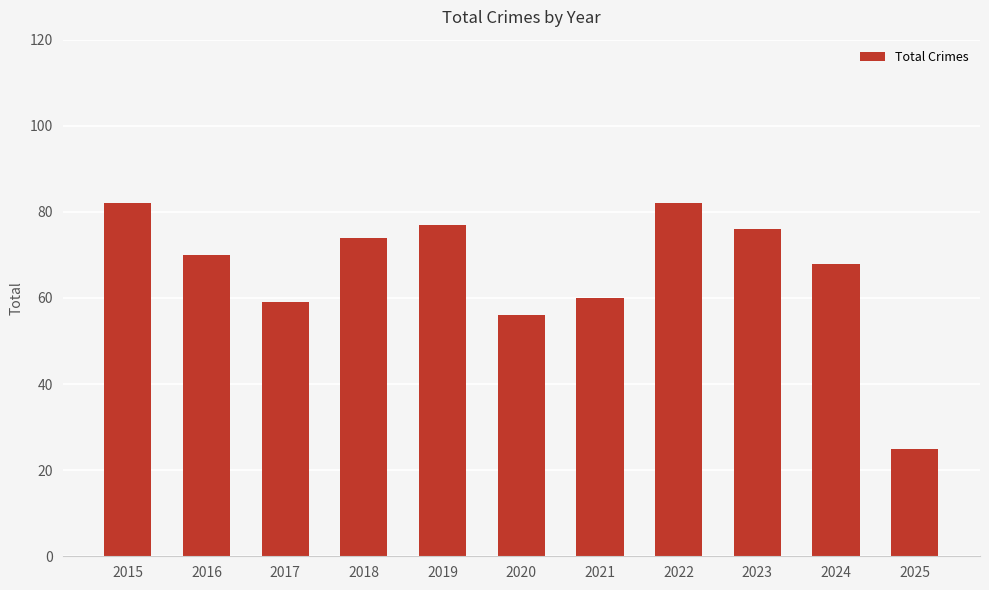

Is it true that the value at 2018 is 74?

True